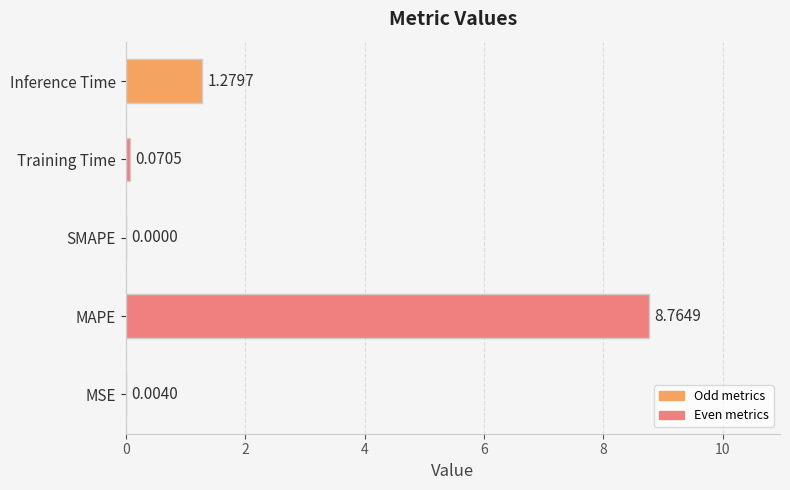

What is the change in value from MSE to Inference Time?

+1.3